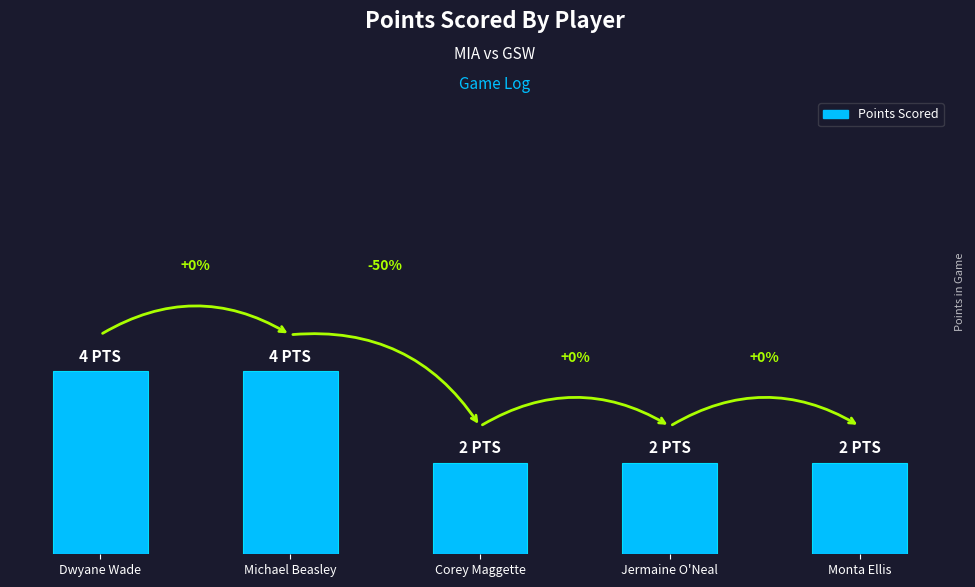

Rank the categories by value from highest to lowest.

Dwyane Wade, Michael Beasley, Corey Maggette, Jermaine O'Neal, Monta Ellis